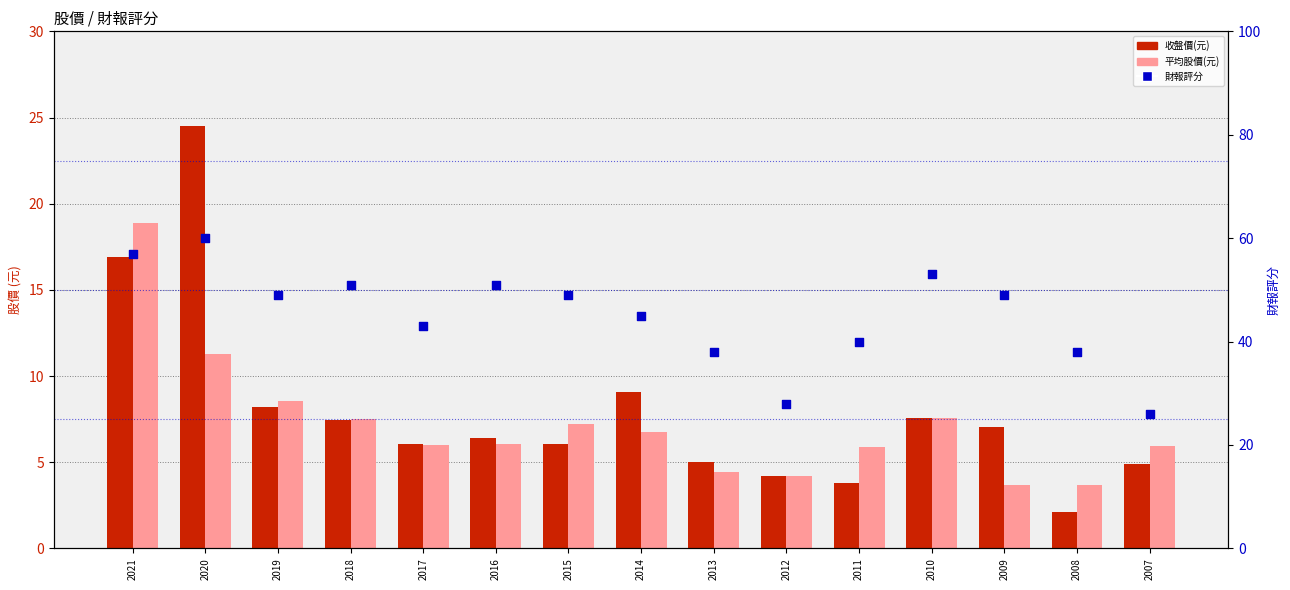

What are all the series names shown in the legend?

收盤價(元), 平均股價(元), 財報評分